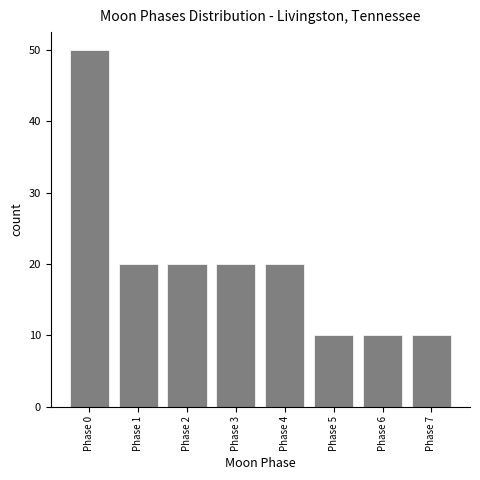

Reading left to right, extract all data points from this chart.

50	20	20	20	20	10	10	10